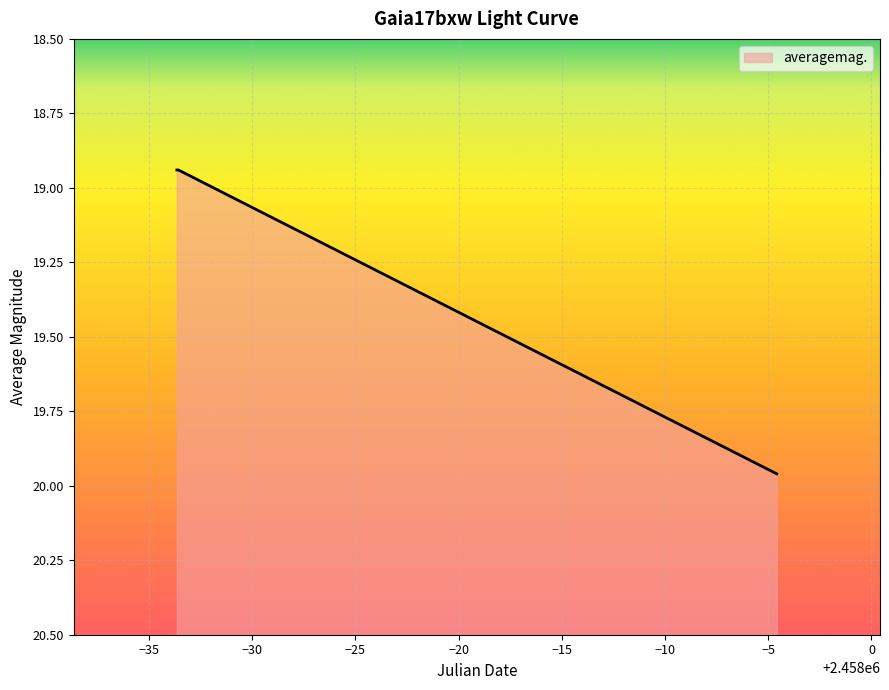

Which category has the lowest value across all series?

2017-07-31 20:33:06